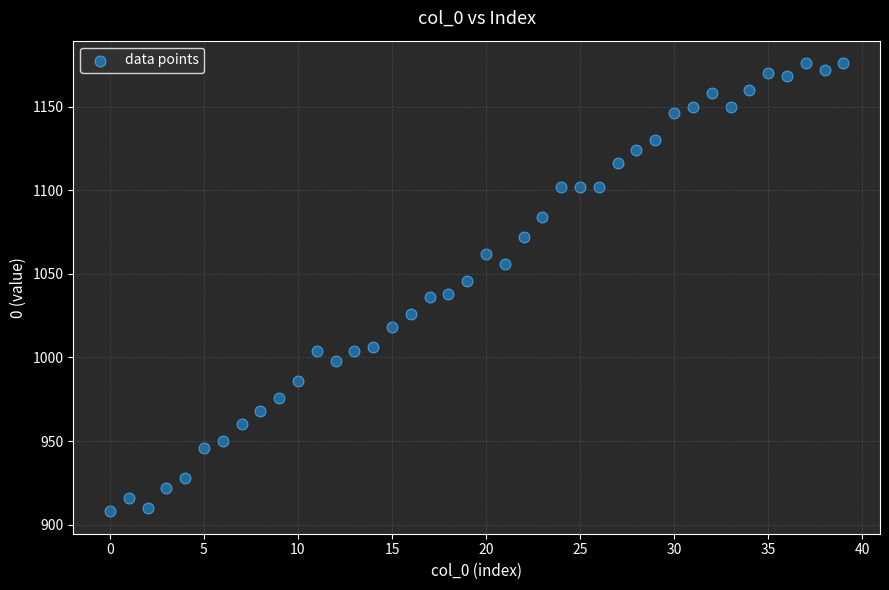

What is the range of Y values (max minus min)?

268